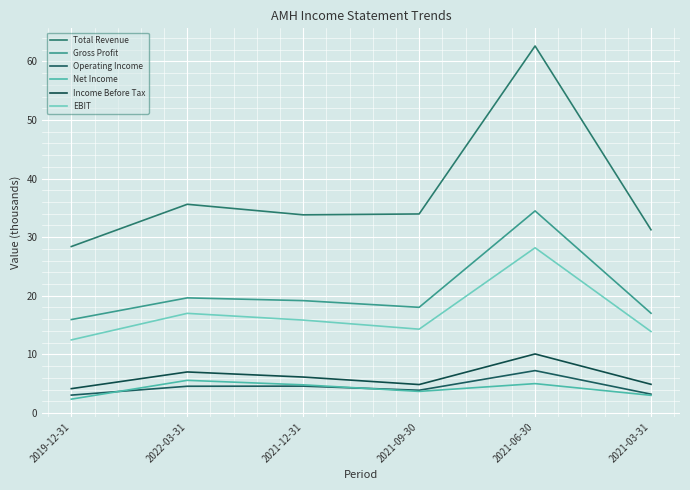

True or false: Net Income has a value of 3.3 at 2019-12-31.

False